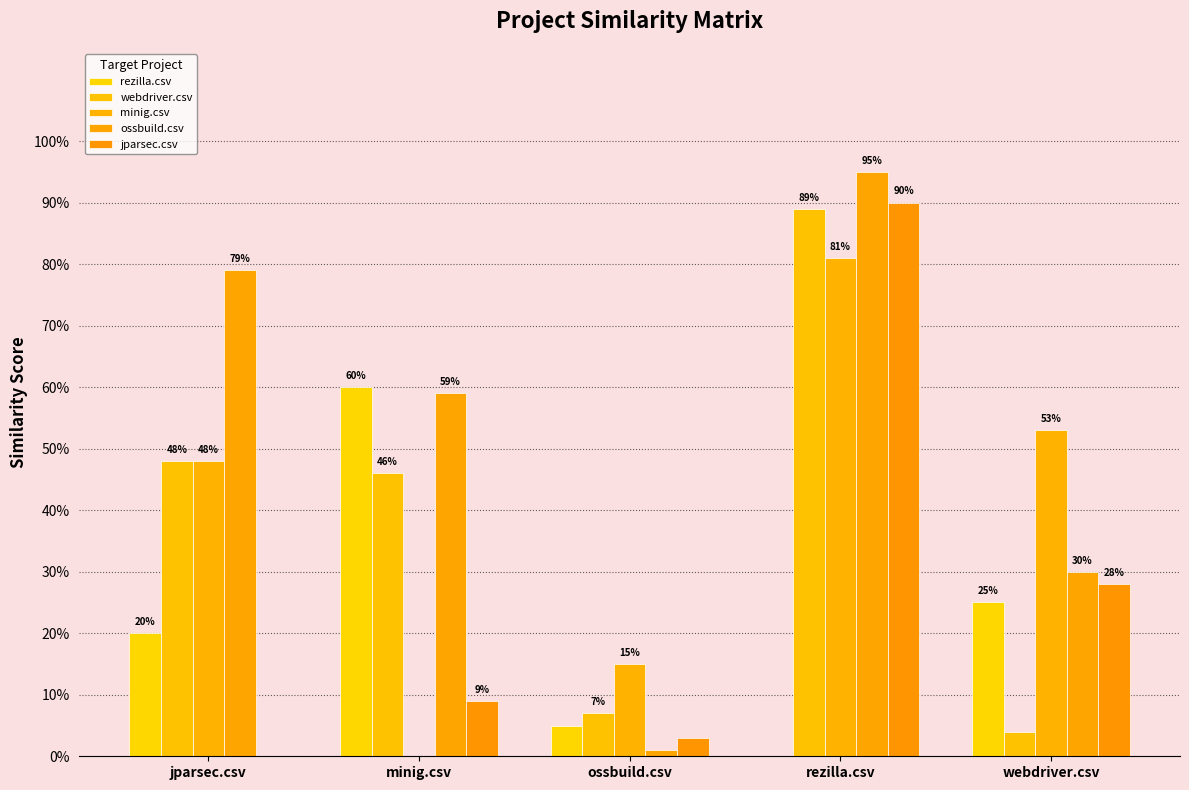

At which category is the sum across all series the highest?

rezilla.csv